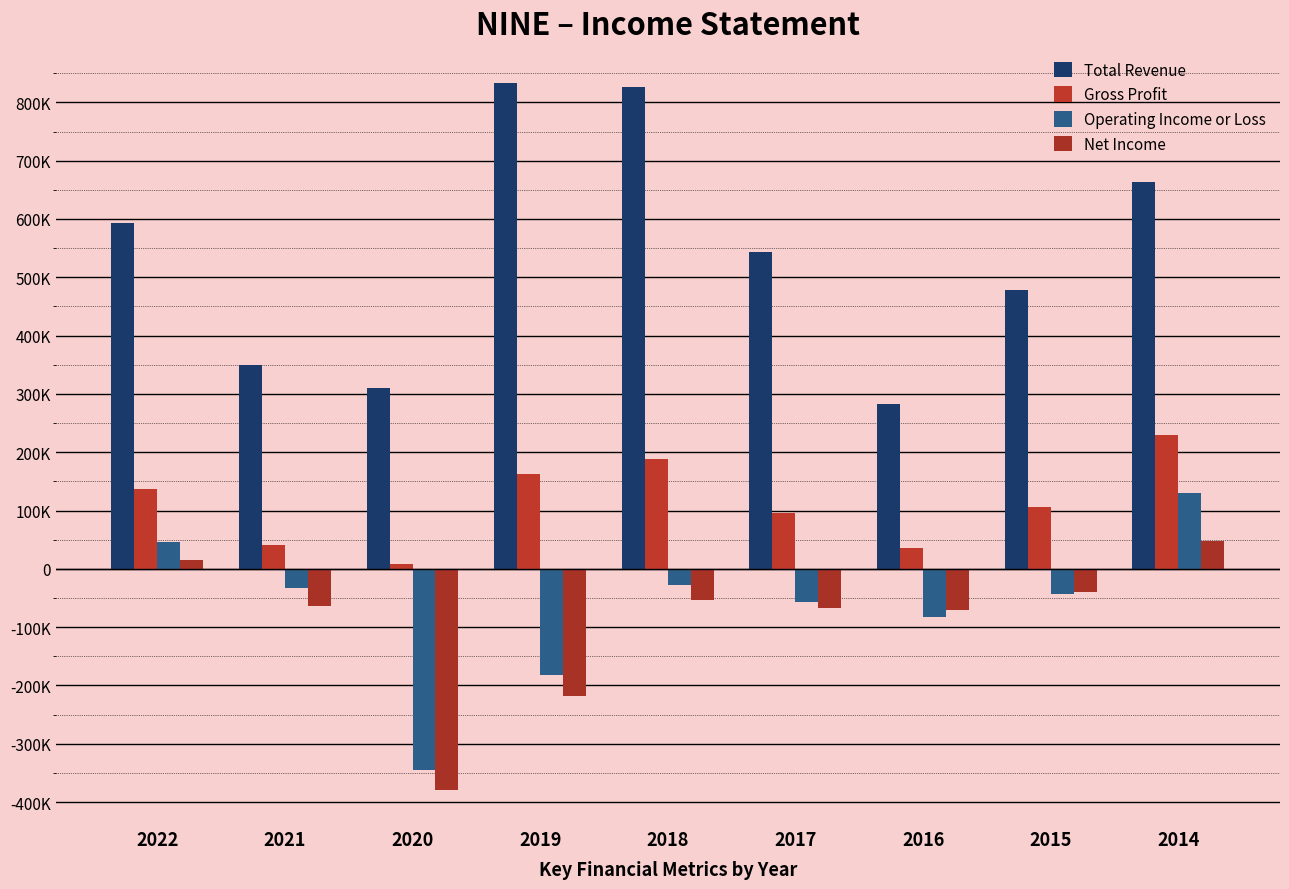

Which series has the widest spread of values?

Total Revenue